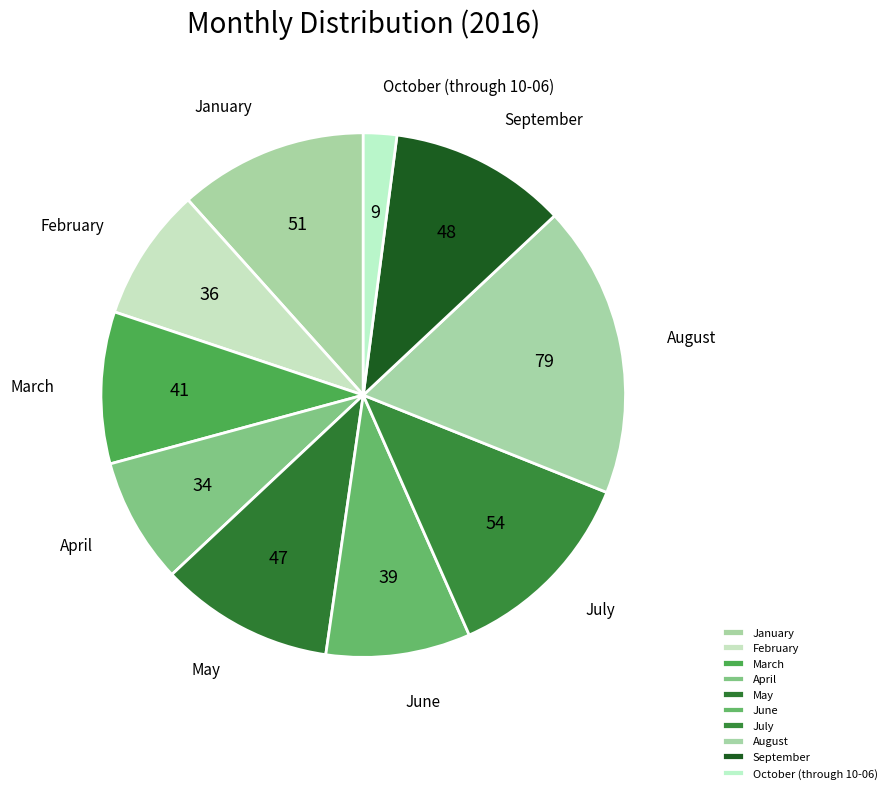

Is the sum of May and July greater than half?

No